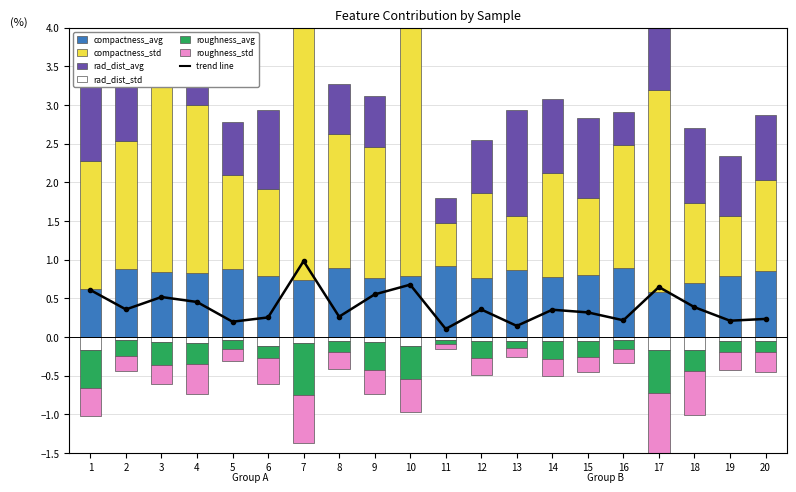

What is the difference between the second highest and second lowest values in the roughness_std series?

0.5